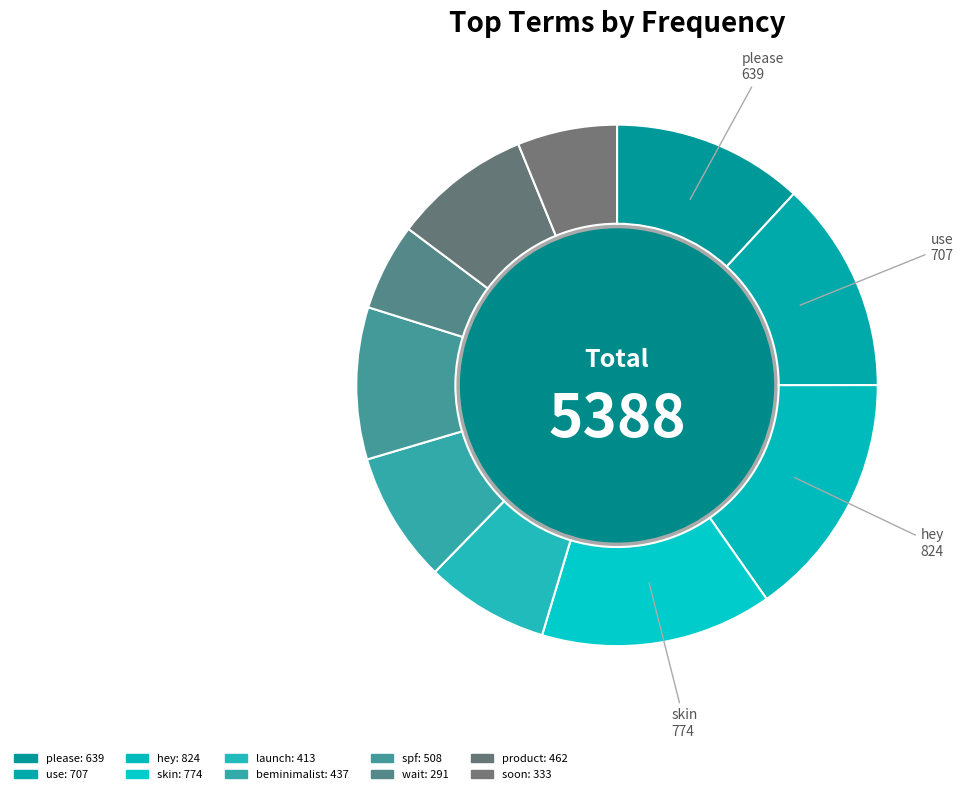

How many slices are in this pie chart?

10